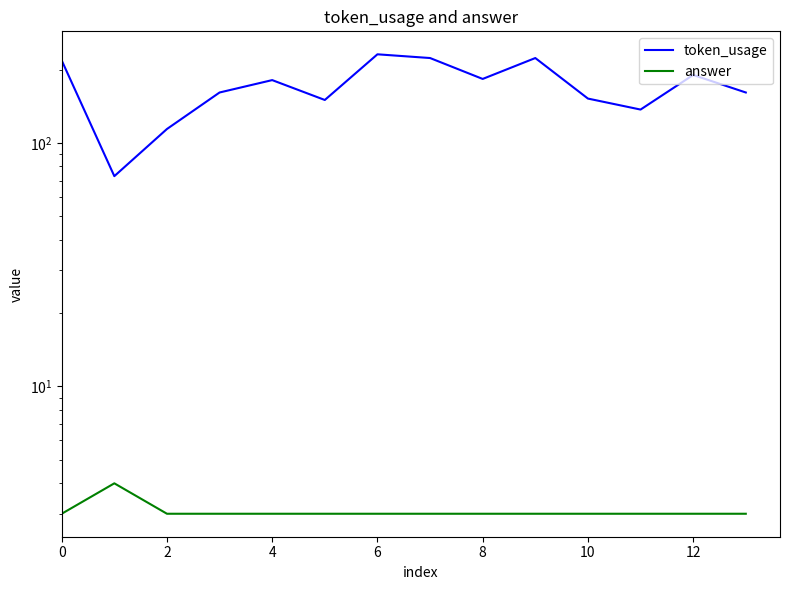

Between 10 and 6, which is larger?

6